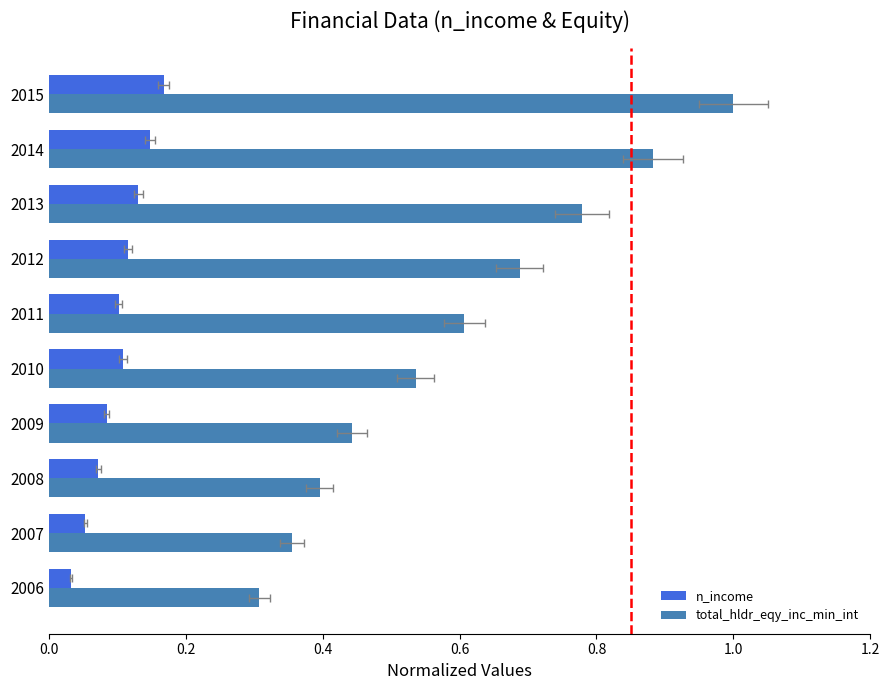

What position from the left is 0.8?

5